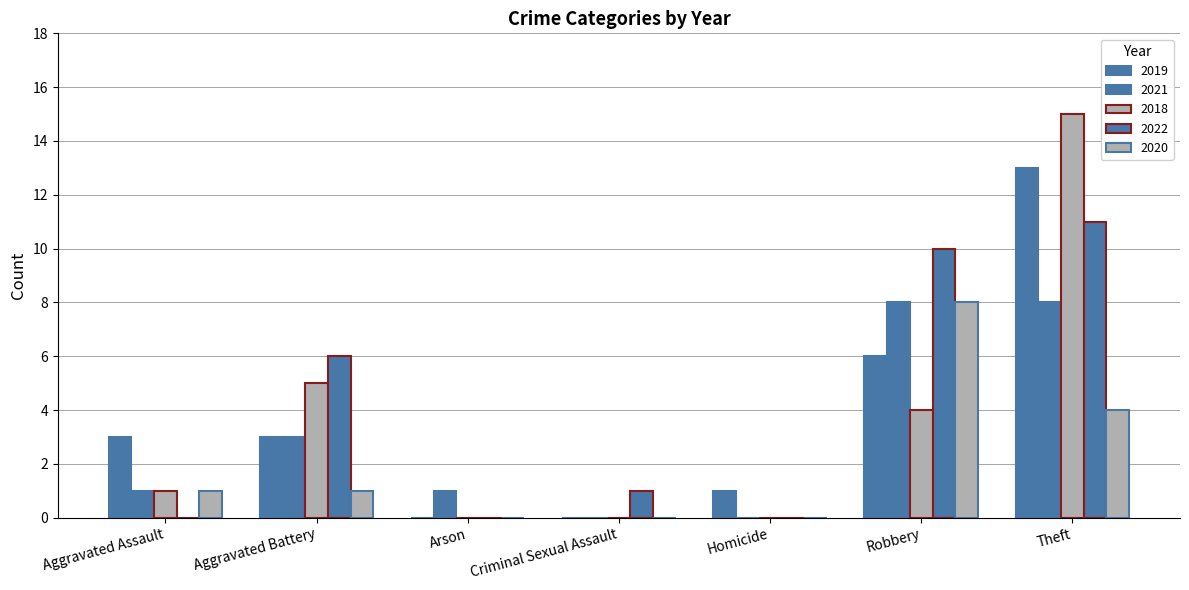

What is the difference between the 2018 values at Aggravated Battery and Criminal Sexual Assault?

5